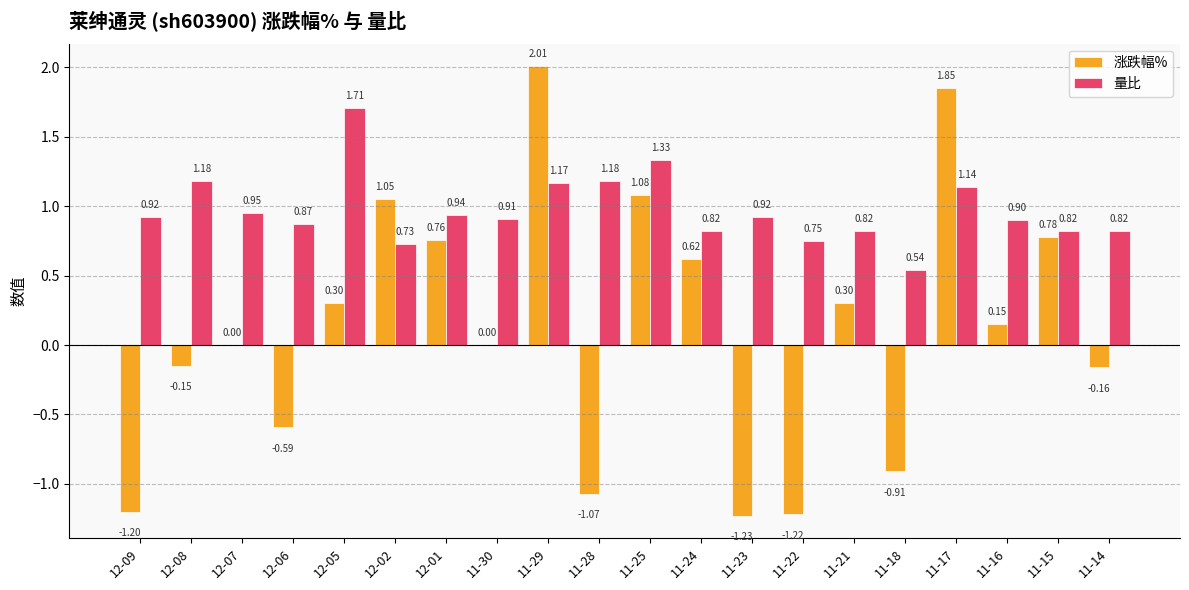

Is it true that 涨跌幅% equals 0.0 at 11-30?

True